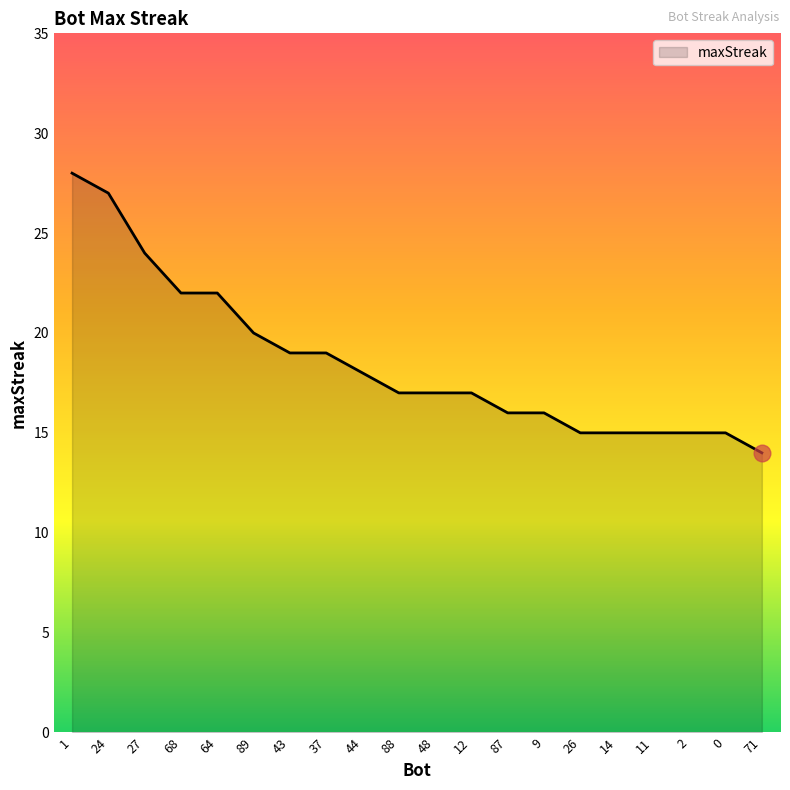

What is the maximum value shown in the chart?

28